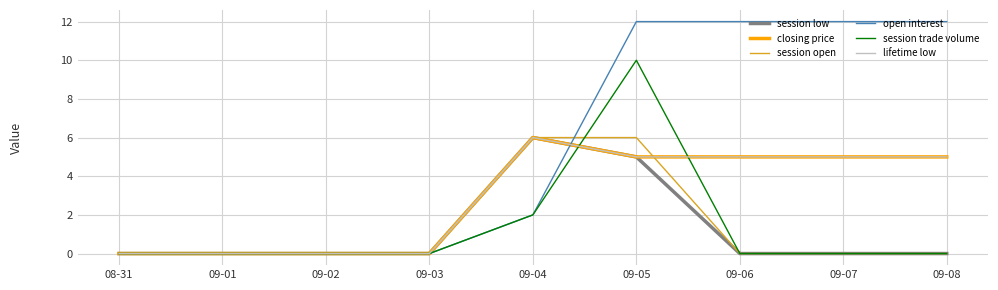

Is this an area chart (filled region under the line)?

No